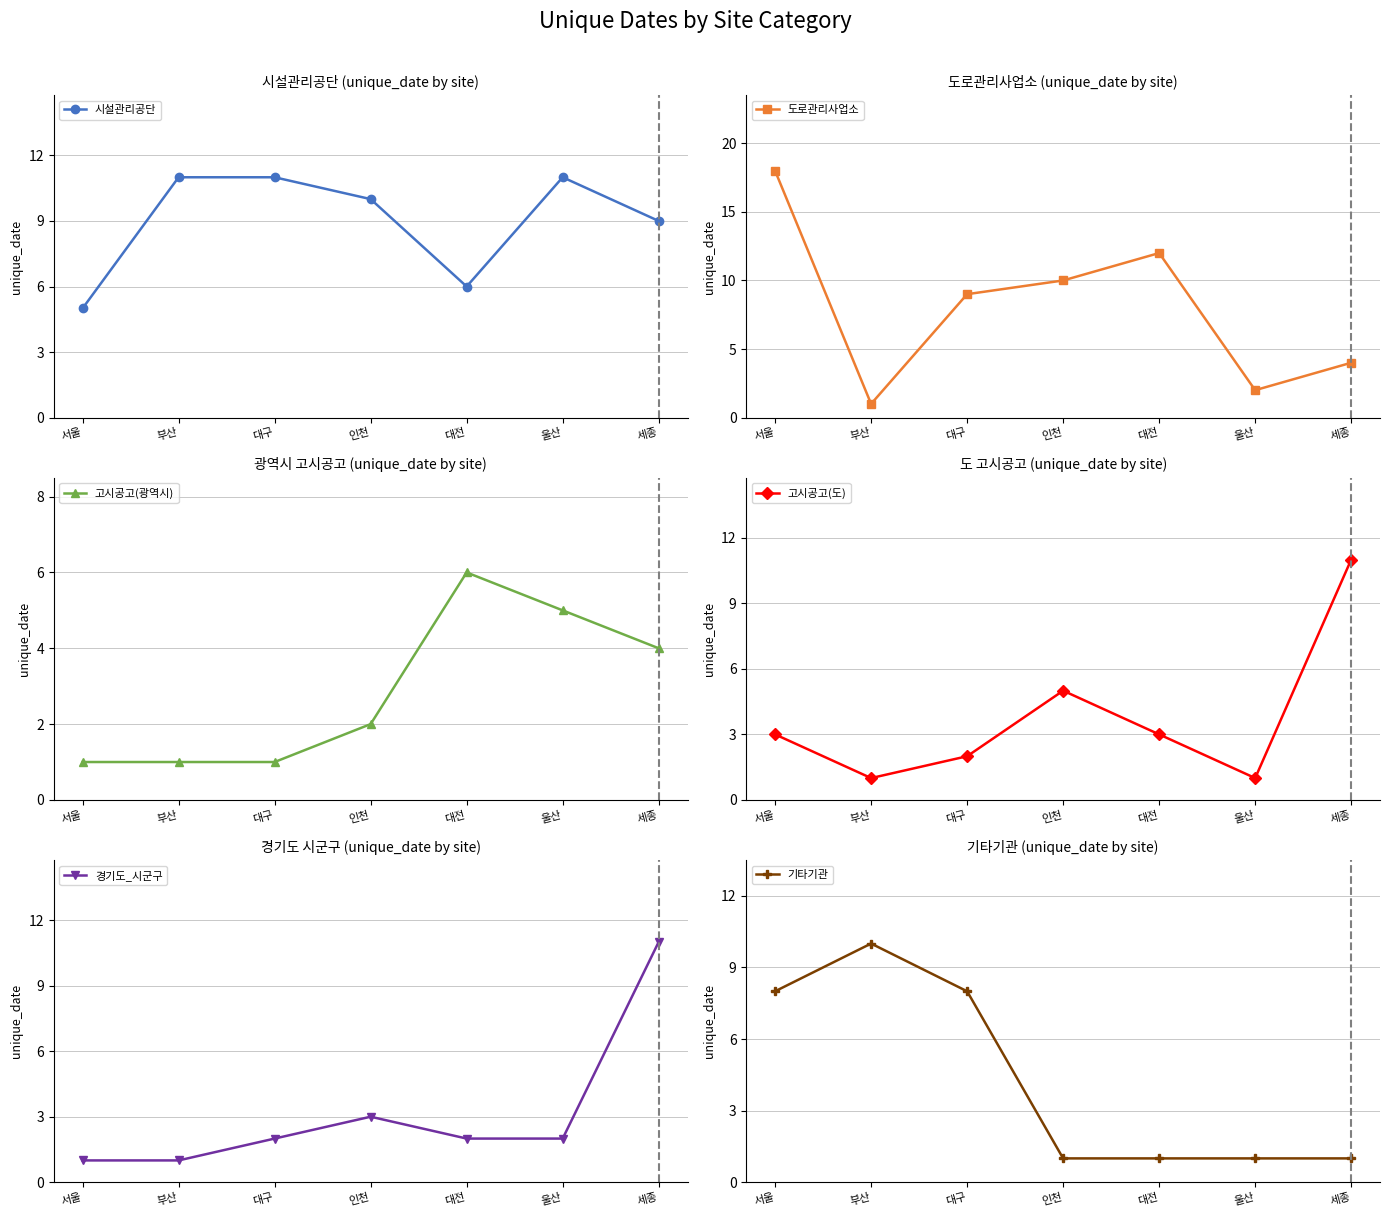

List the series in order of their peak value, lowest first.

고시공고(광역시), 기타기관, 시설관리공단, 고시공고(도), 경기도_시군구, 도로관리사업소